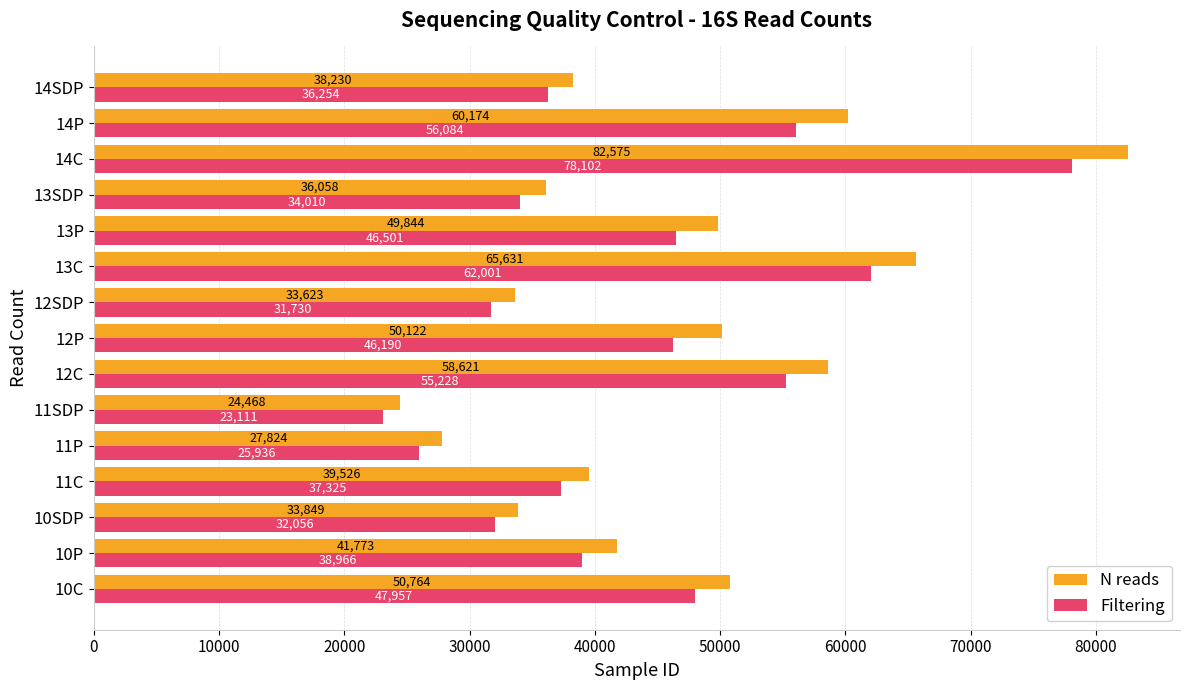

At which label is N reads closest to 53521?

10C